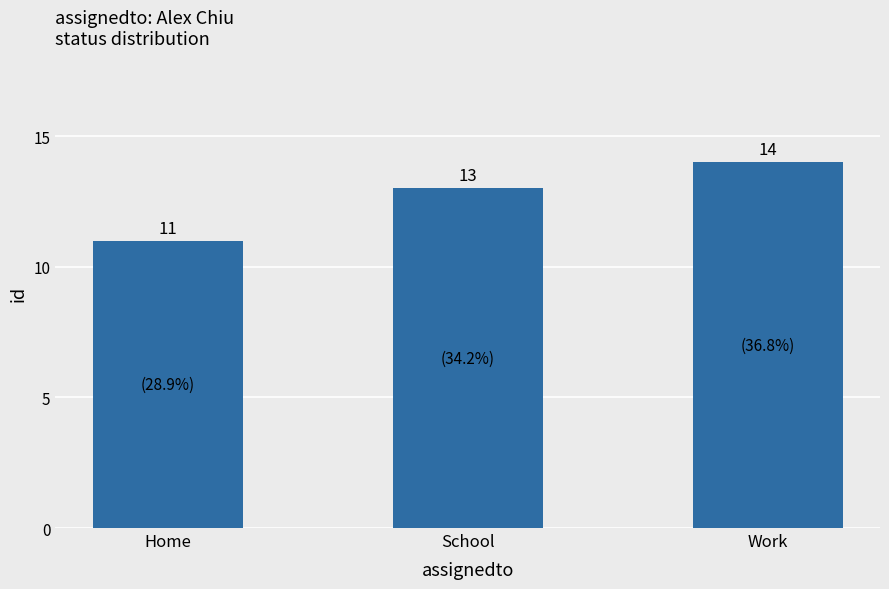

The chart shows a value of 15 at Home. True or false?

False